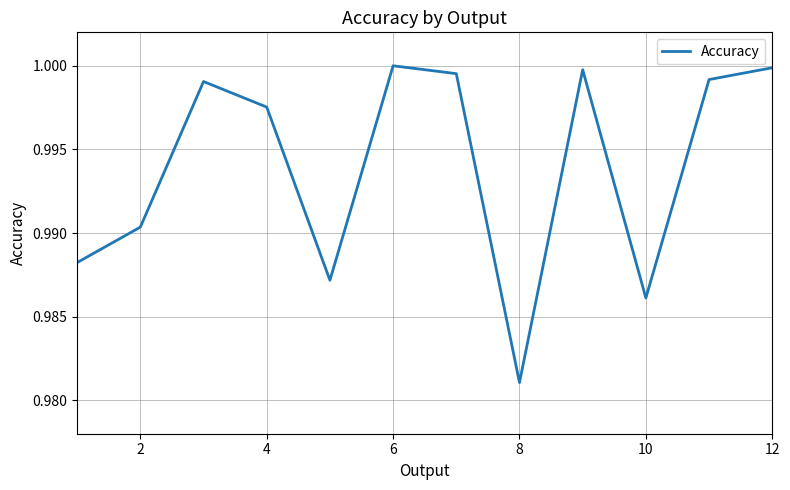

At which category does the chart reach its minimum across all series?

8